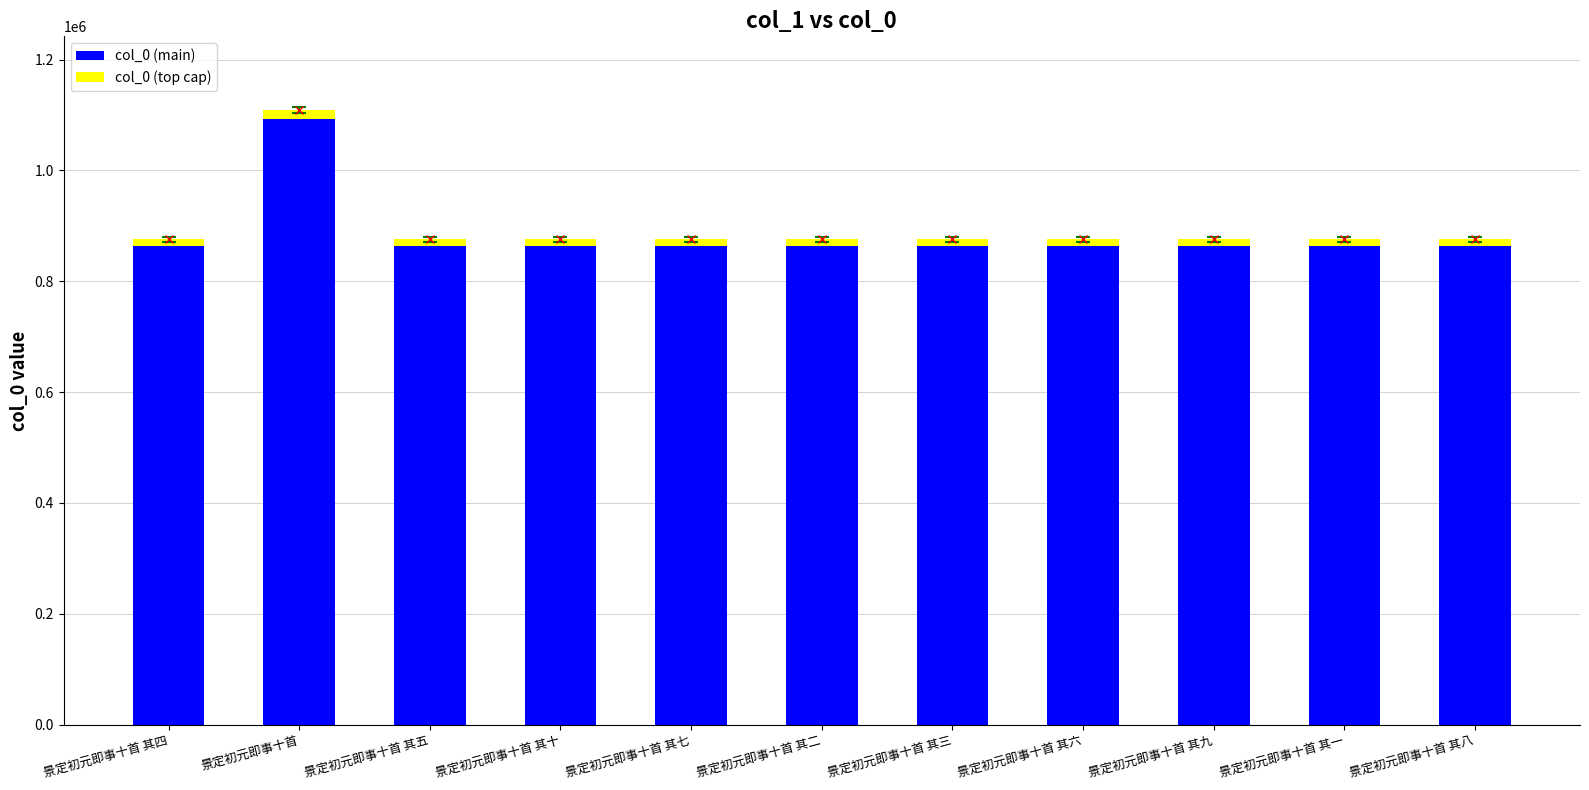

Where is col_0 (top cap) nearest to the value 14885?

景定初元即事十首 其一